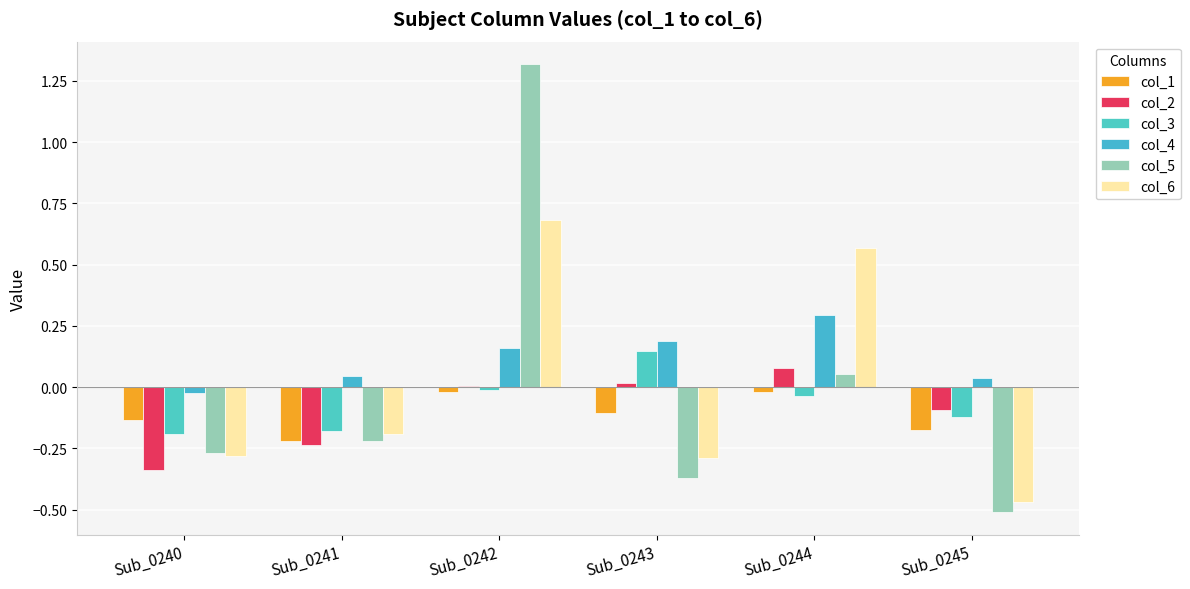

At which category is the sum across all series the highest?

Sub_0242